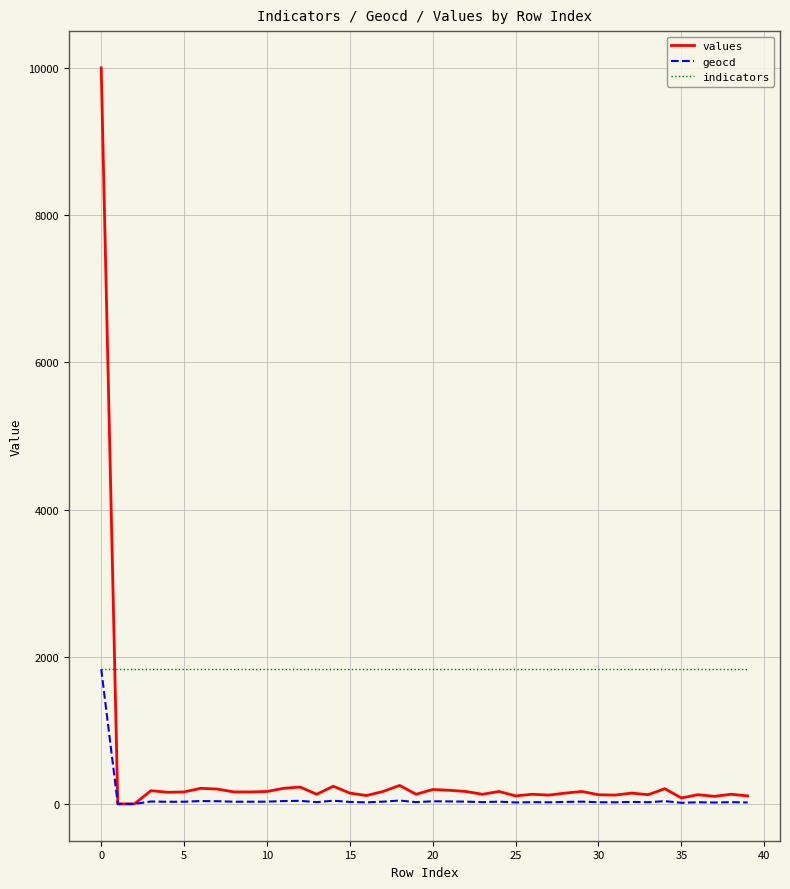

What is the maximum value shown in the chart?

10000